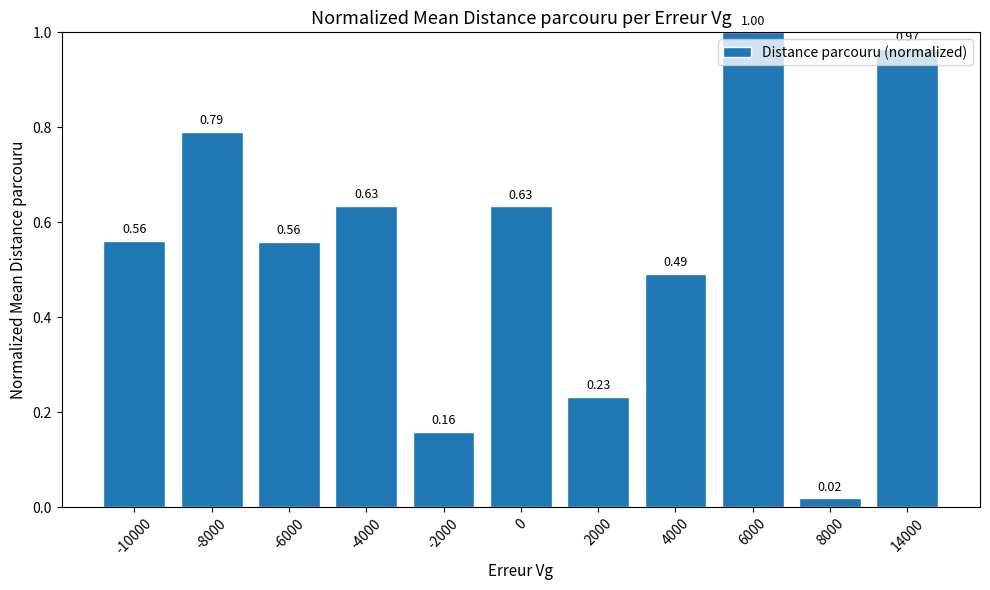

True or false: the data shows 0.2 at 0.

False